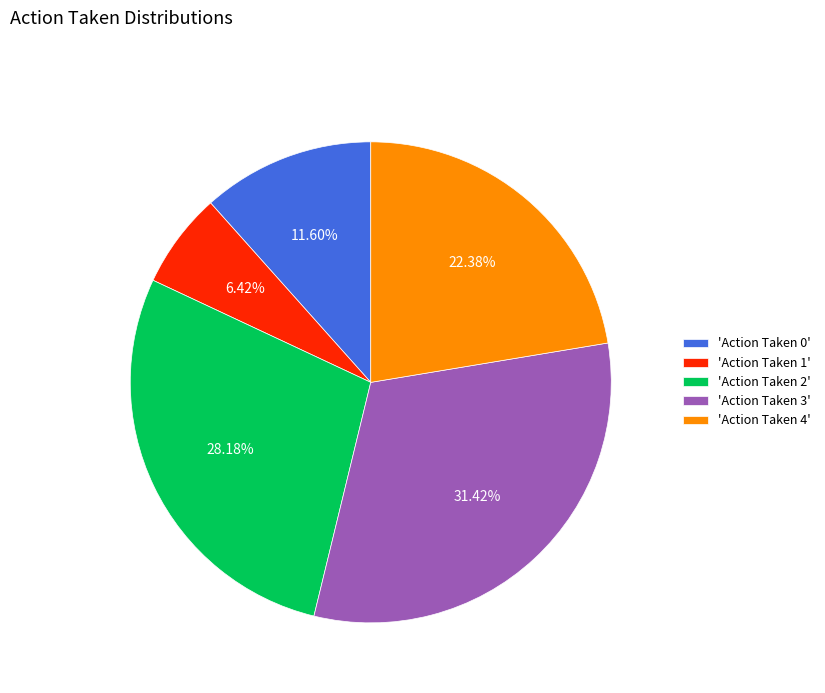

To the nearest percent, what is the average slice percentage?

20%